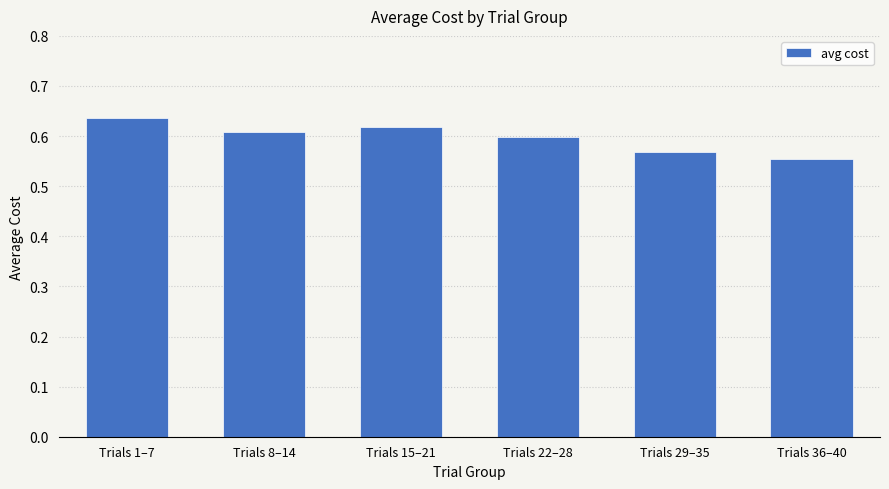

What is the label of the 2nd bar from the left?

Trials 8–14